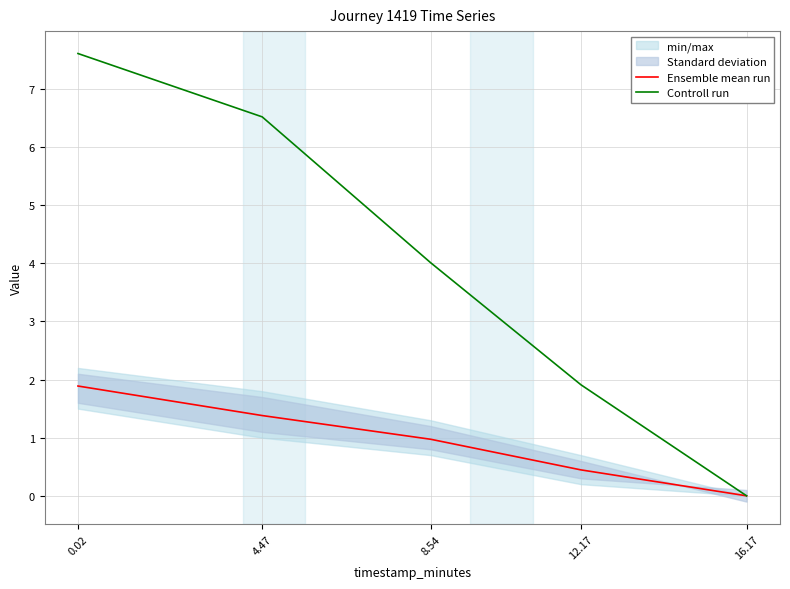

Reading left to right, extract all data points from this chart.

Ensemble mean run: 0.02=1.9	4.47=1.4	8.54=1.0	12.17=0.4	16.17=0.0
Controll run: 0.02=7.6	4.47=6.5	8.54=4.0	12.17=1.9	16.17=0.0